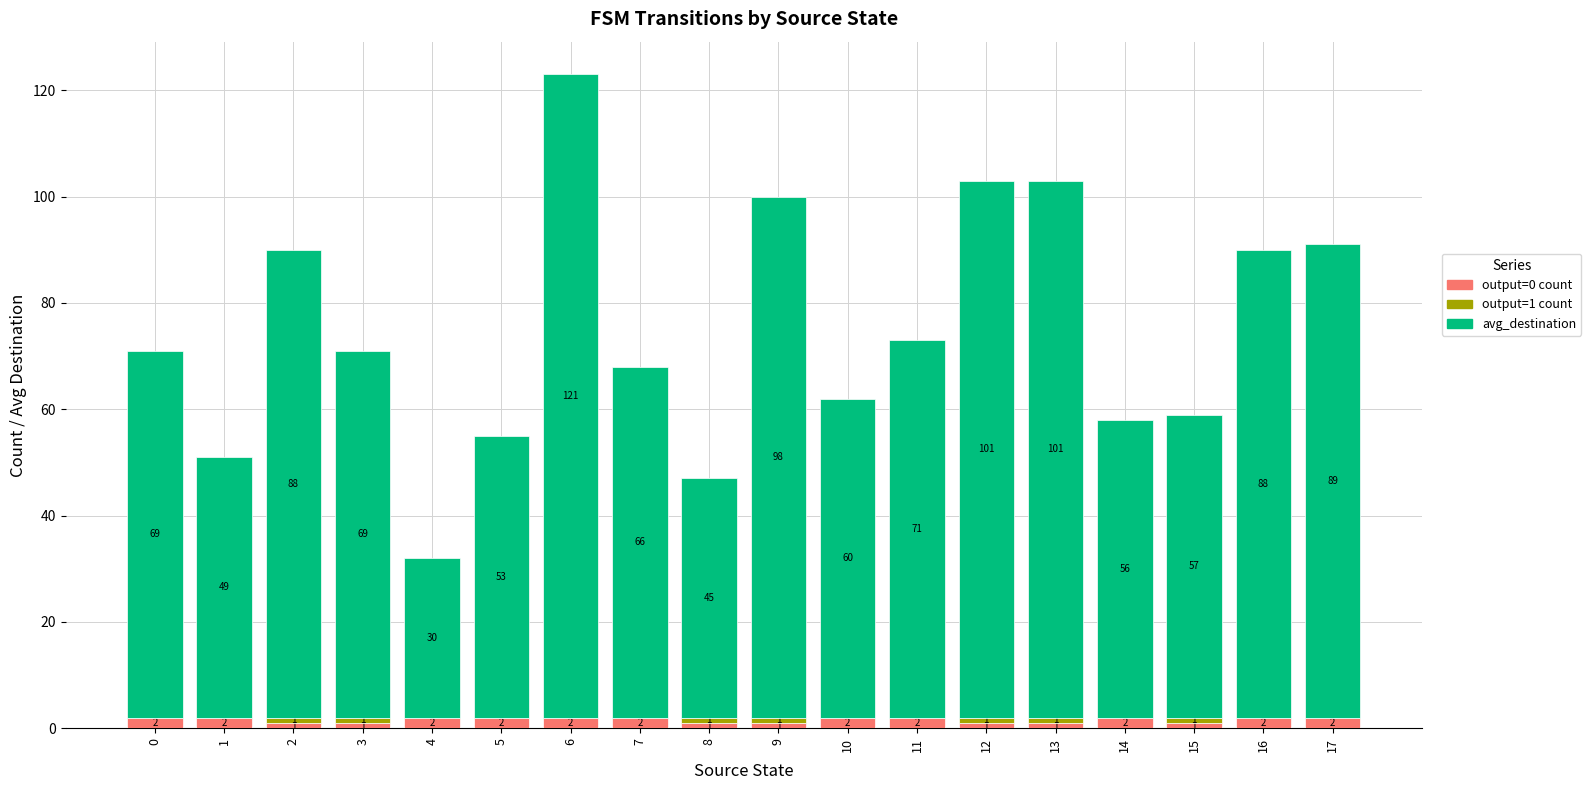

True or false: output=0 count has a value of 1 at 13.

True